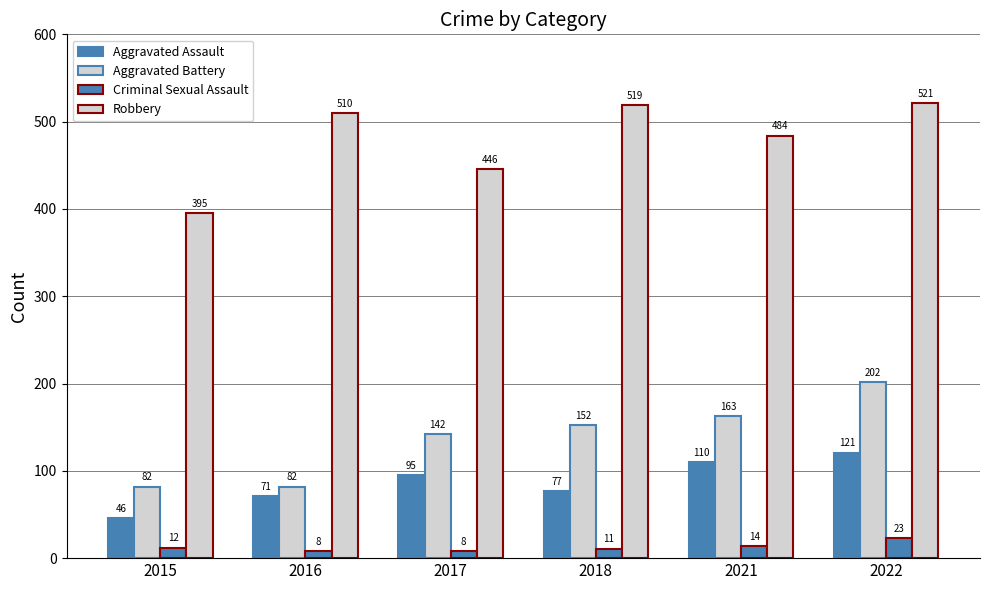

How many bars are there in total?

24